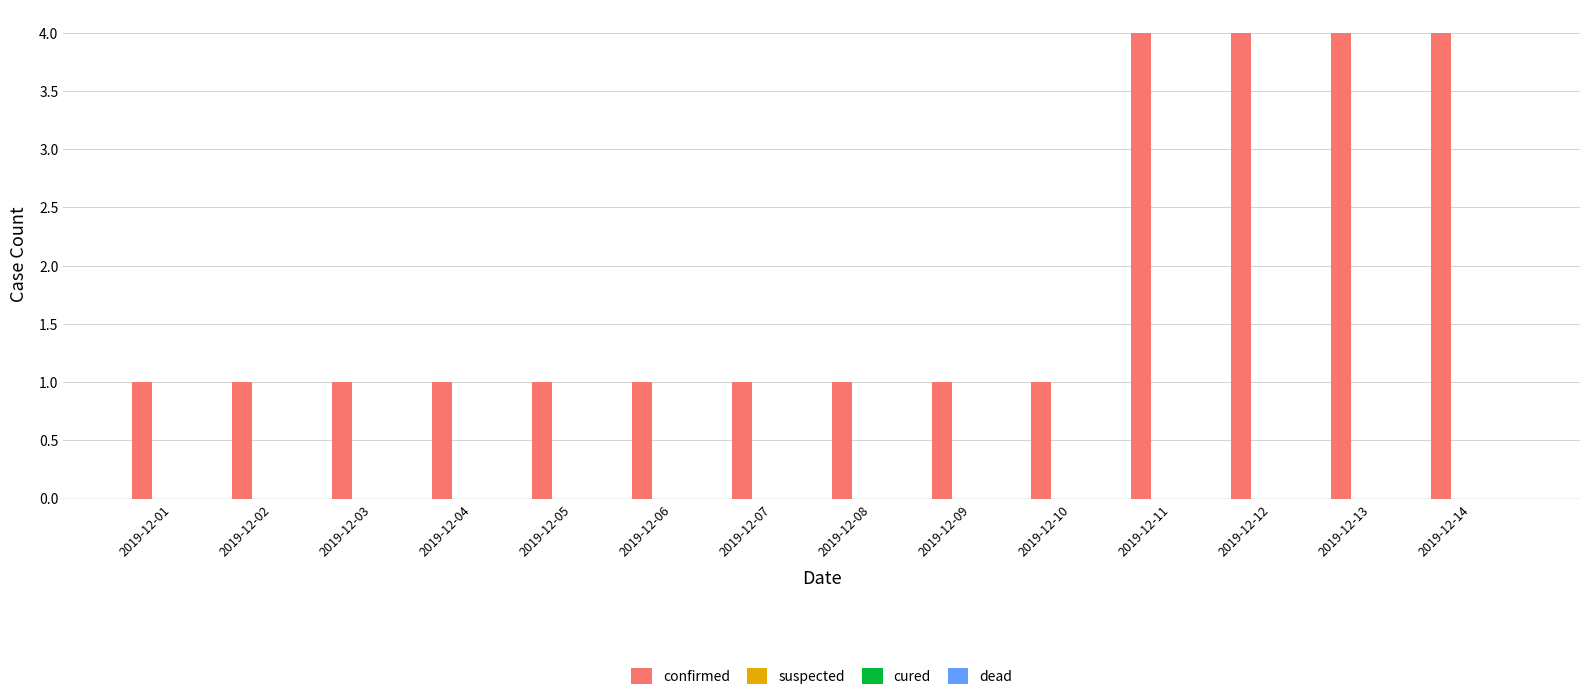

How many bars are there in total?

14